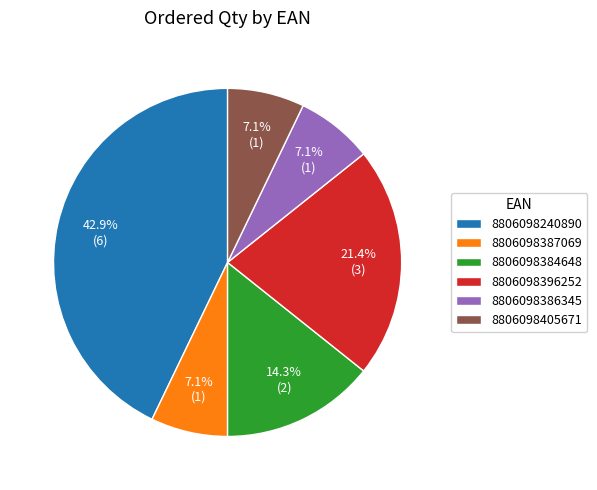

How many slices are in this pie chart?

6